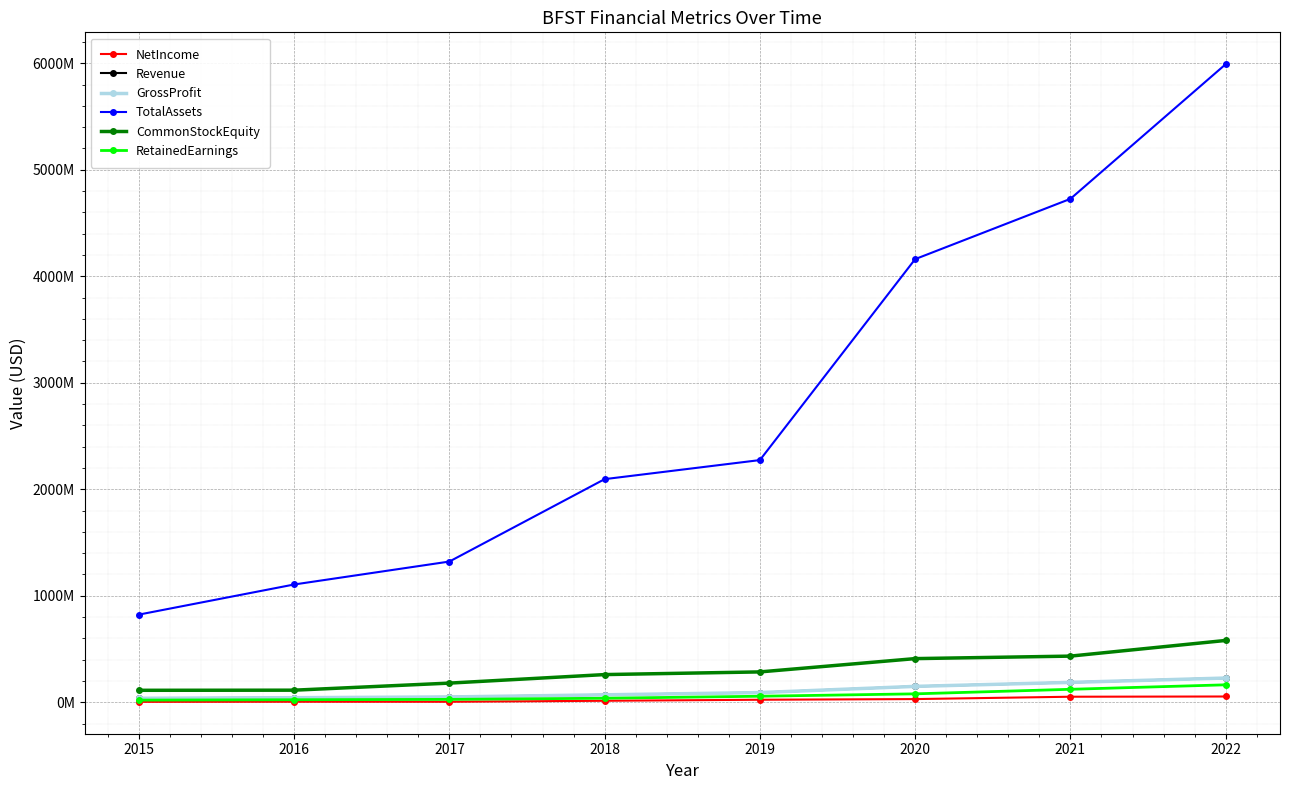

What is the sum of all Revenue values?

854556000